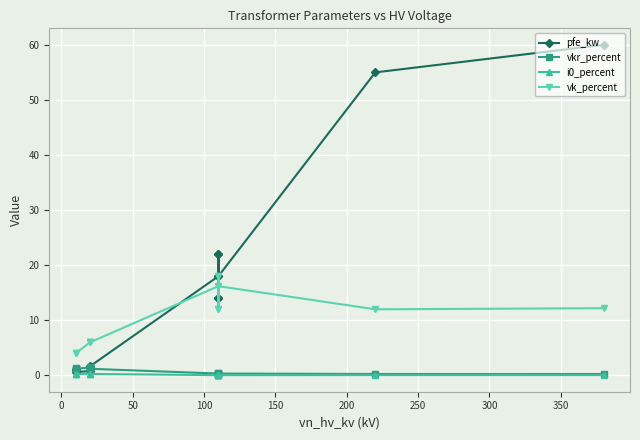

At how many categories does at least one series exceed 17?

6